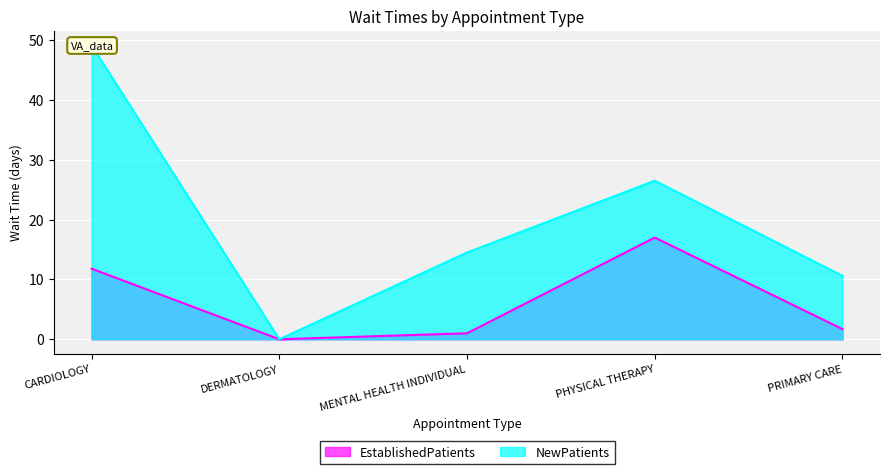

Reading right to left, what are all the values shown in this chart?

EstablishedPatients: 1.7	17.0	1.0	0.0	11.8
NewPatients: 10.6	26.5	14.5	0.0	49.1